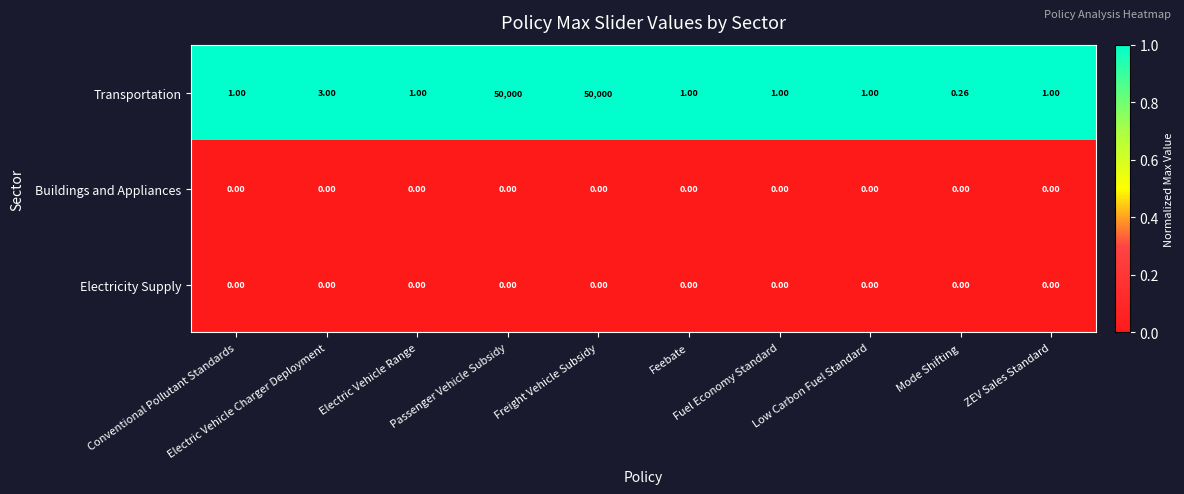

How many categories are shown in the chart?

10